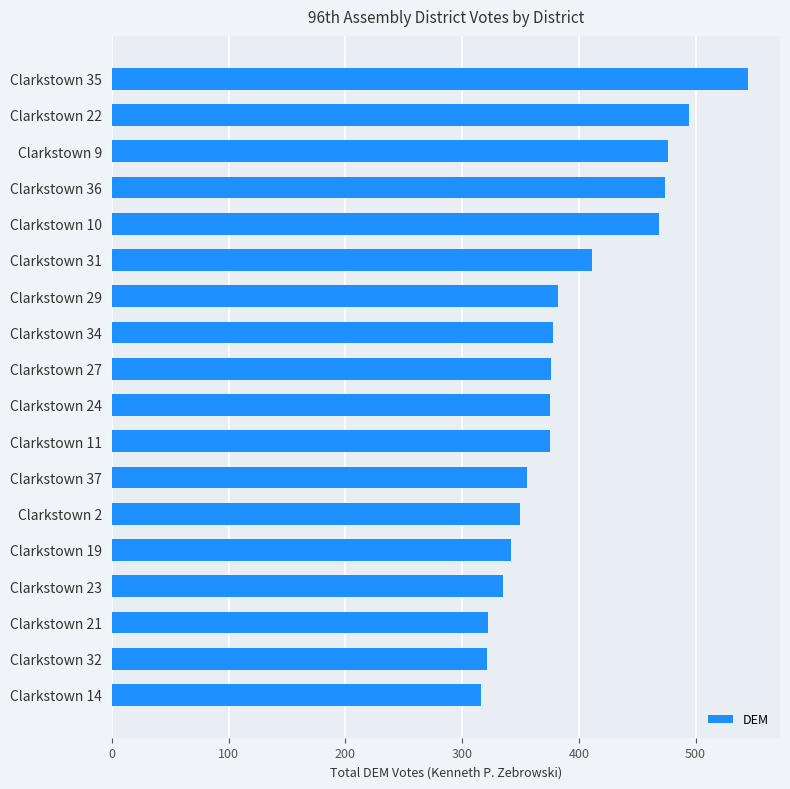

What is the label of the 15th bar from the bottom?

Clarkstown 36